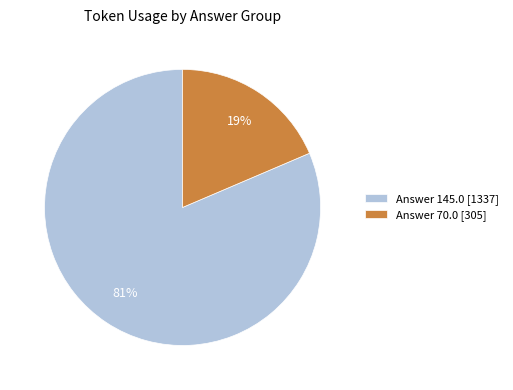

To the nearest percent, what portion does Answer 145.0 [1337] represent?

81%